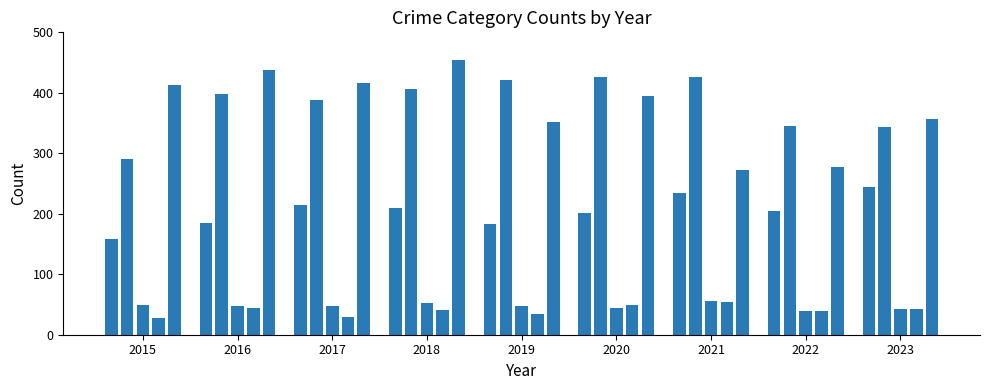

What is the average value?

210